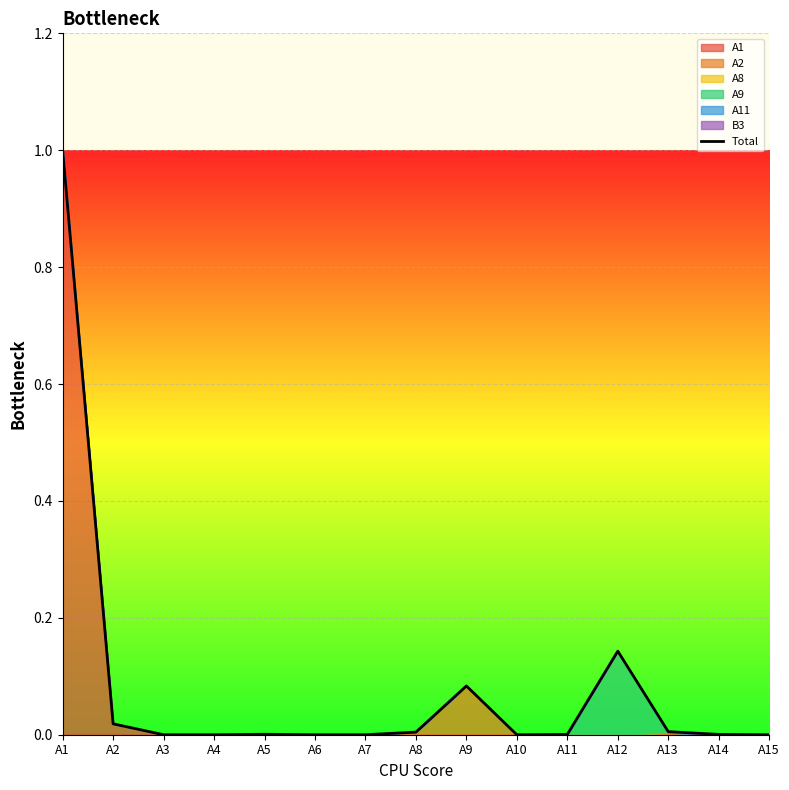

True or false: the data shows 0.0 at A11.

True